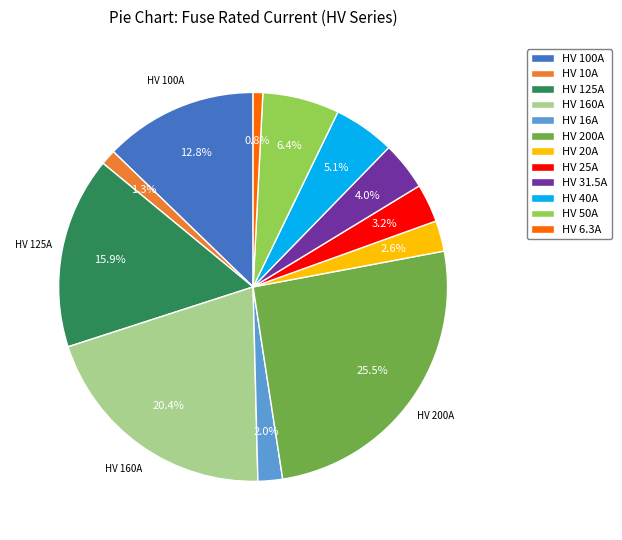

To the nearest percent, what percentage of the pie is HV 31.5A?

4%